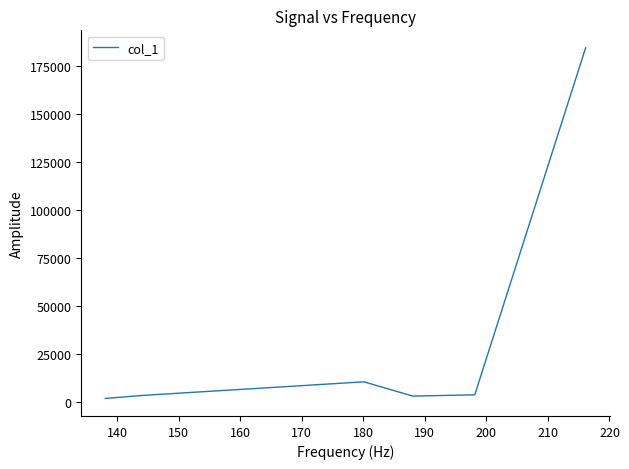

True or false: there are more than 0 points higher than both neighbors.

True